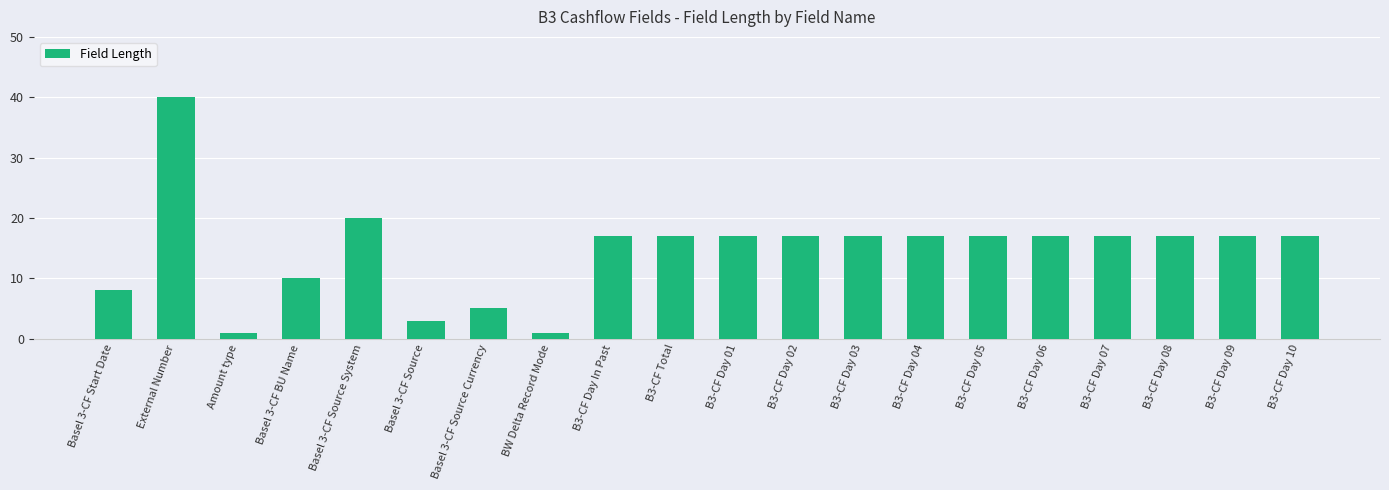

The chart shows a value of 17 at B3-CF Day 03. True or false?

True